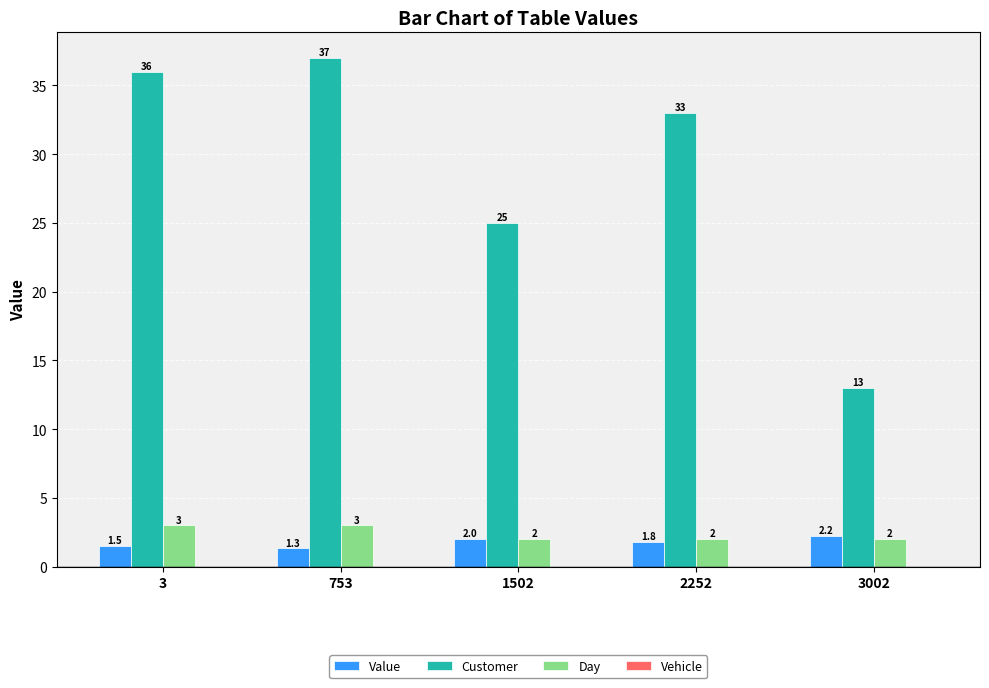

At which category is the sum across all series the highest?

753